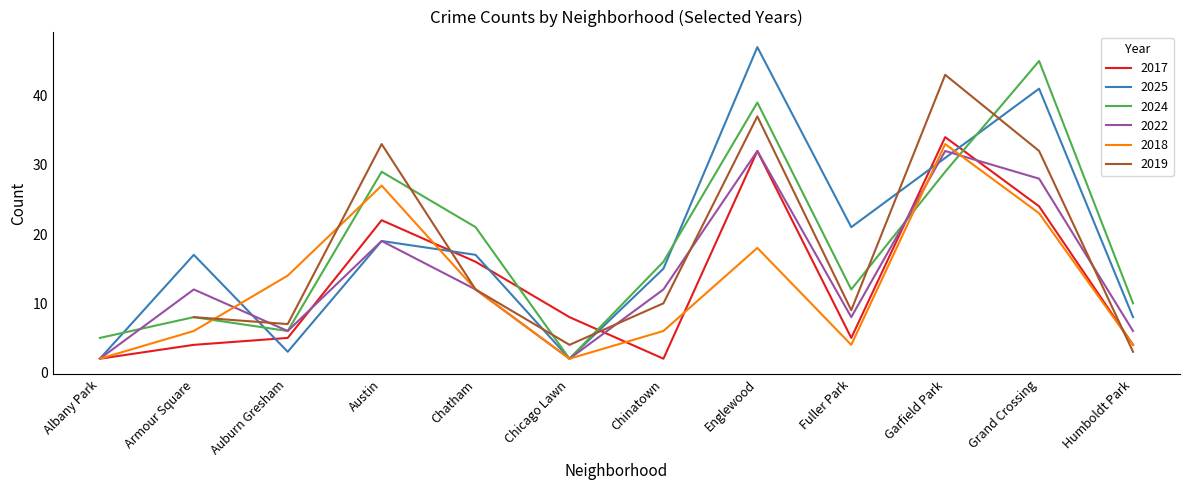

After their last crossing, which series has the higher values: 2024 or 2017?

2024